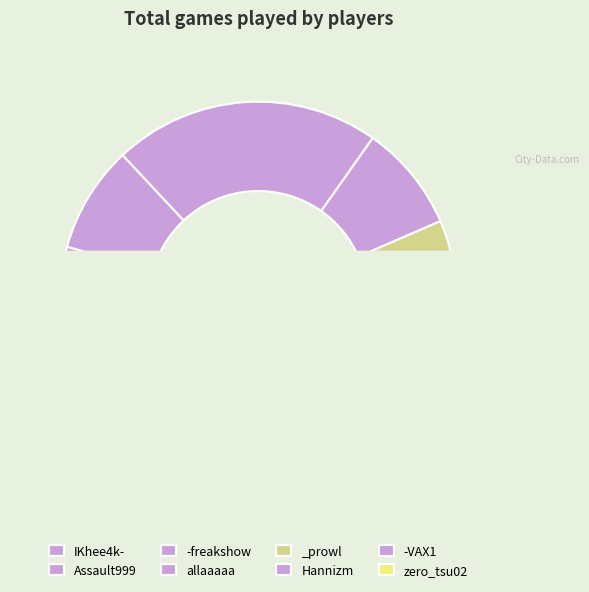

What is the smallest slice in the pie chart?

IKhee4k-